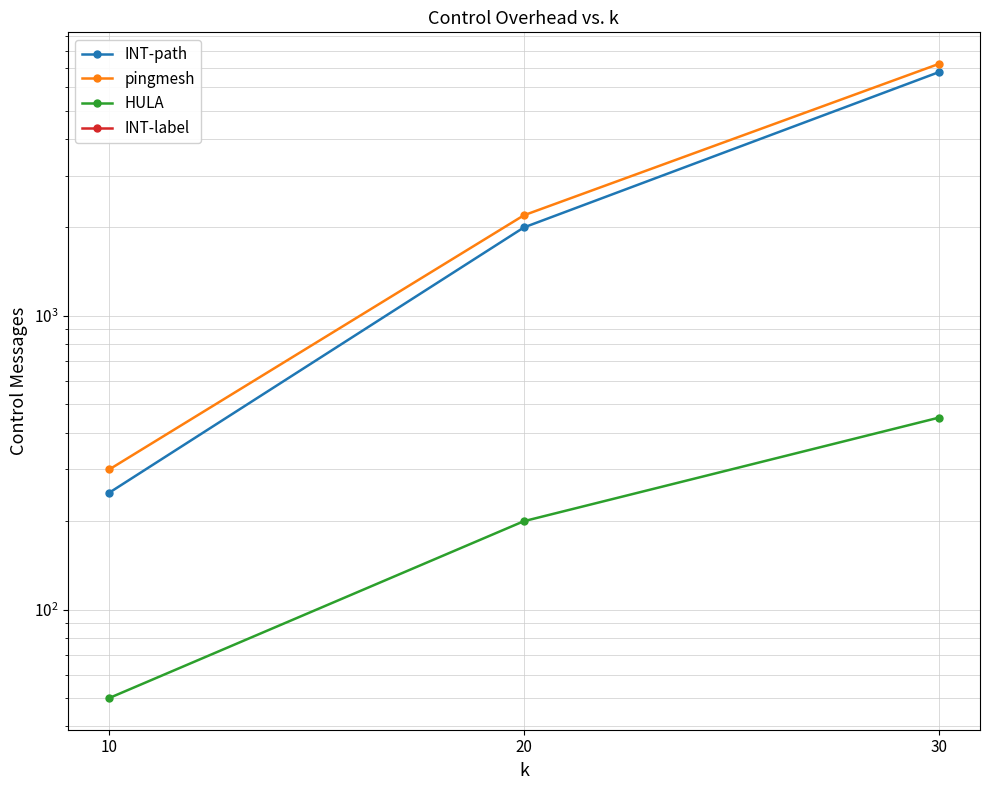

What are all the series names shown in the legend?

INT-path, pingmesh, HULA, INT-label